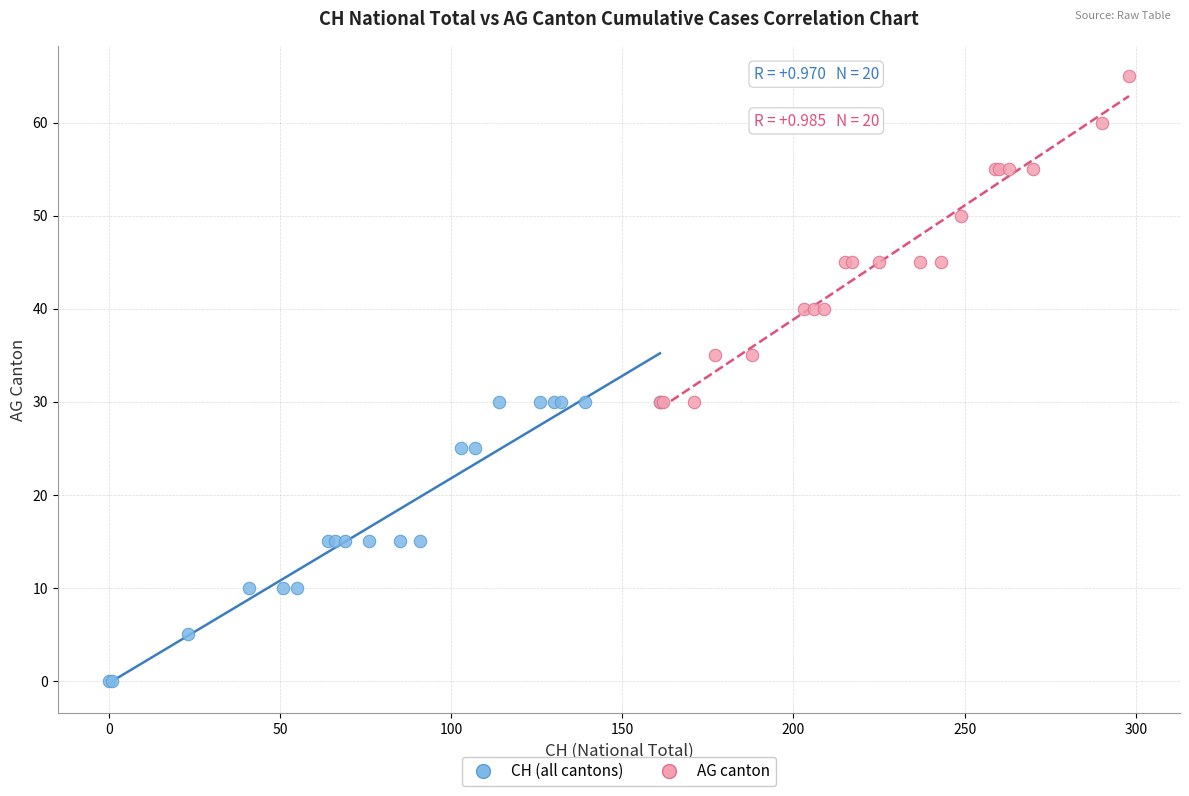

What are all the series names shown in the legend?

CH (all cantons), AG canton